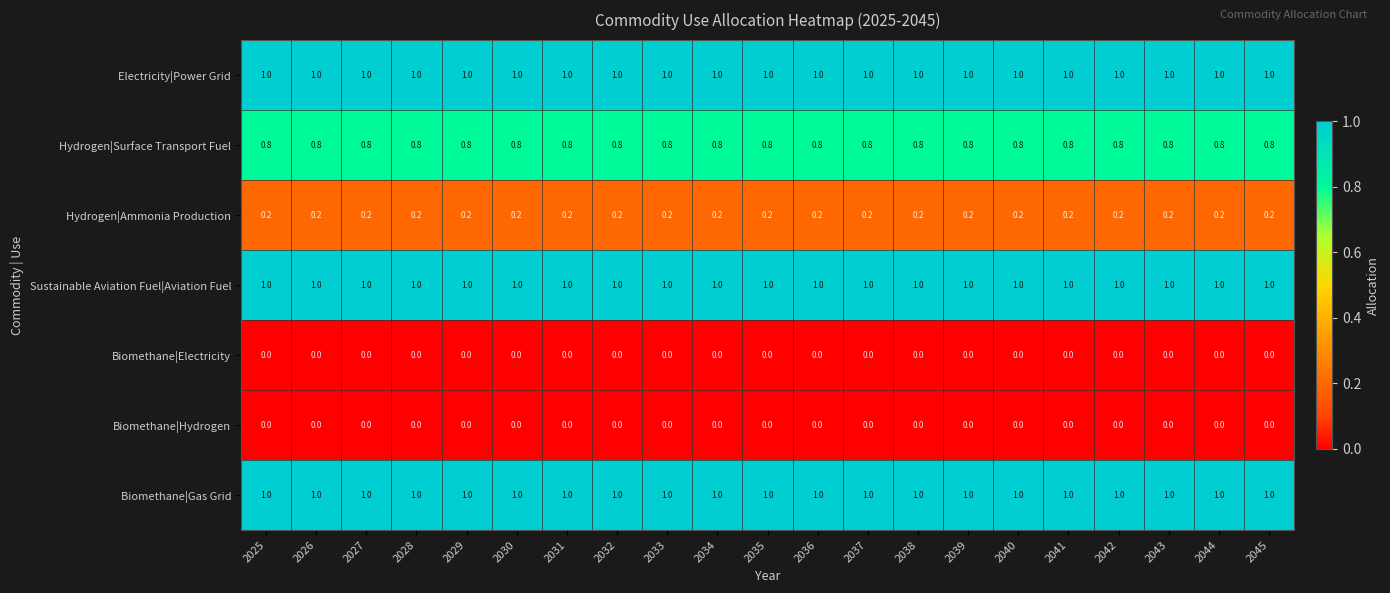

What is the difference between the highest and lowest values at 2041?

1.0